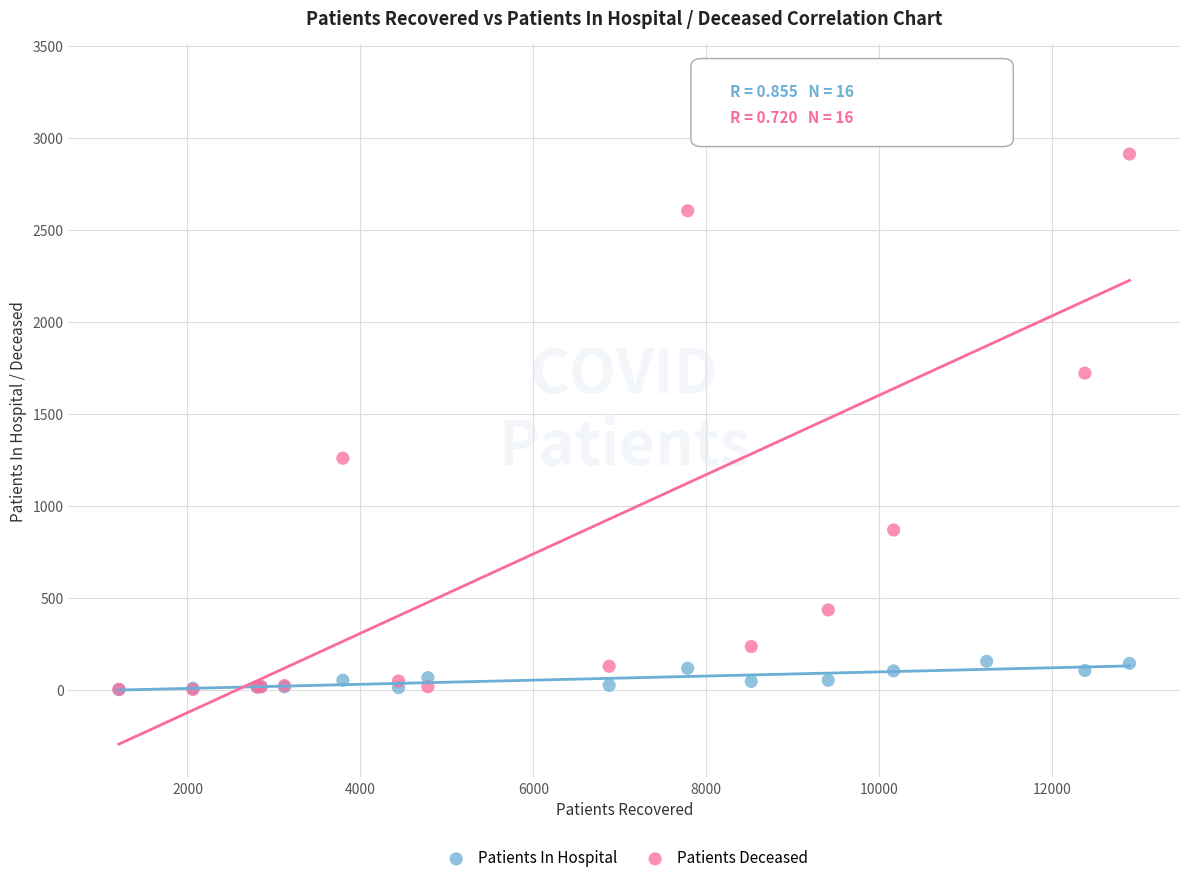

Which series contains the highest Y value?

Patients Deceased